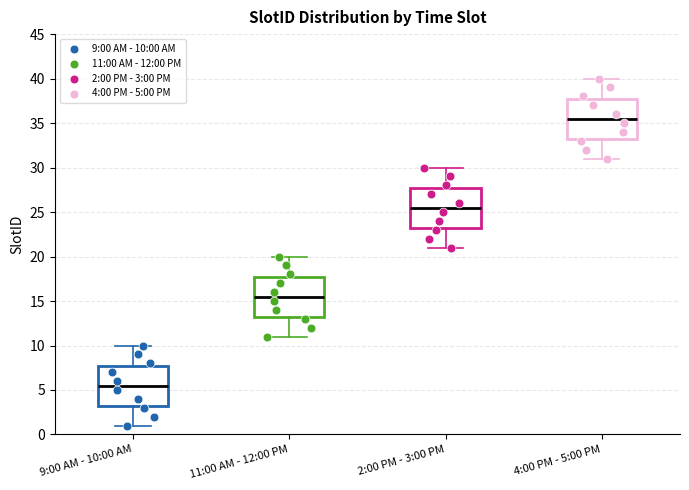

Reading left to right, read every box against the y-axis: the position of its median line, the range the box covers, and the ends of its whiskers. The values are not printed on the chart, so give them approximately, as read against the axis.

9:00 AM - 10:00 AM: median 5.5, box 3.5 to 8.0, whiskers 1.0 to 10.0
11:00 AM - 12:00 PM: median 15.5, box 13.5 to 18.0, whiskers 11.0 to 20.0
2:00 PM - 3:00 PM: median 25.5, box 23.5 to 28.0, whiskers 21.0 to 30.0
4:00 PM - 5:00 PM: median 35.5, box 33.5 to 38.0, whiskers 31.0 to 40.0